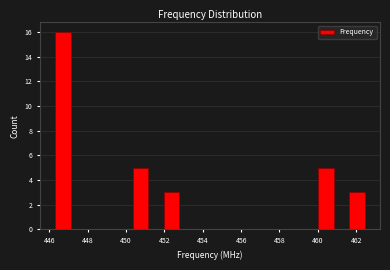

Reading left to right, list every bar in this chart as the range it spans on the x-axis followed by its height. Neither the bar edges nor the heights are printed on the chart, so give them approximately, as read against the axes.

446.4 to 447.2: 16
447.2 to 448.0: 0
448.0 to 448.8: 0
448.8 to 449.6: 0
449.6 to 450.4: 0
450.4 to 451.2: 5
451.2 to 452.0: 0
452.0 to 452.8: 3
452.8 to 453.6: 0
453.6 to 454.4: 0
454.4 to 455.2: 0
455.2 to 456.0: 0
456.0 to 456.8: 0
456.8 to 457.6: 0
457.6 to 458.4: 0
458.4 to 459.2: 0
459.2 to 460.0: 0
460.0 to 460.8: 5
460.8 to 461.6: 0
461.6 to 462.4: 3